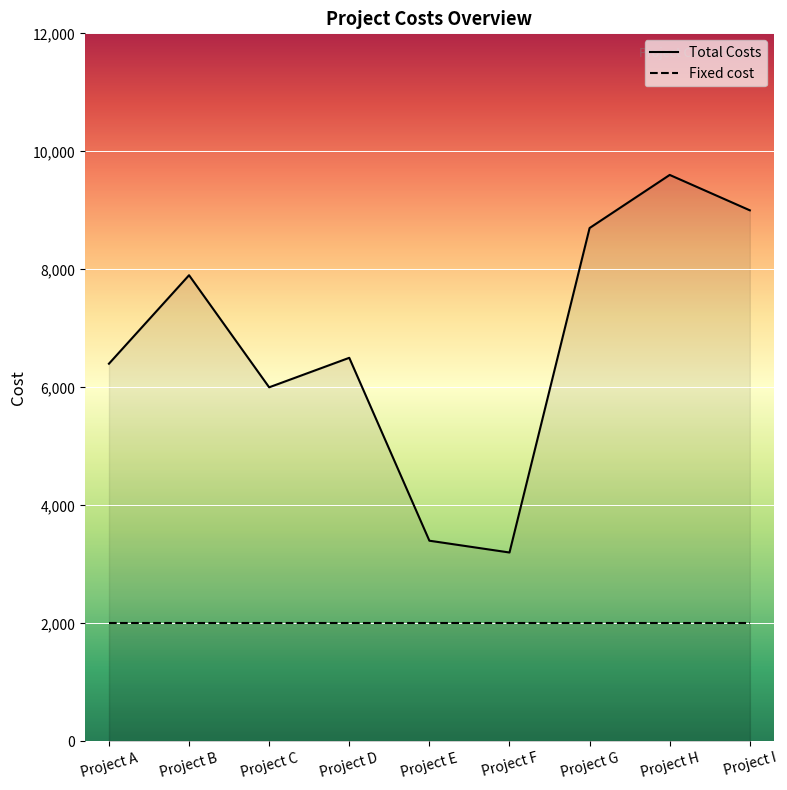

What is the minimum value shown in the chart?

2000